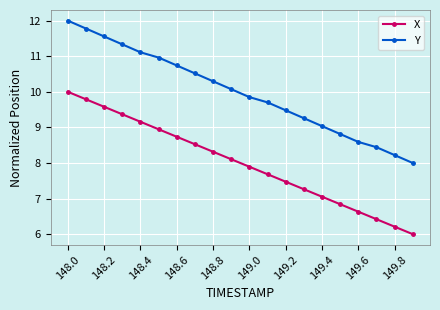

Which series has the largest total across all categories?

Y